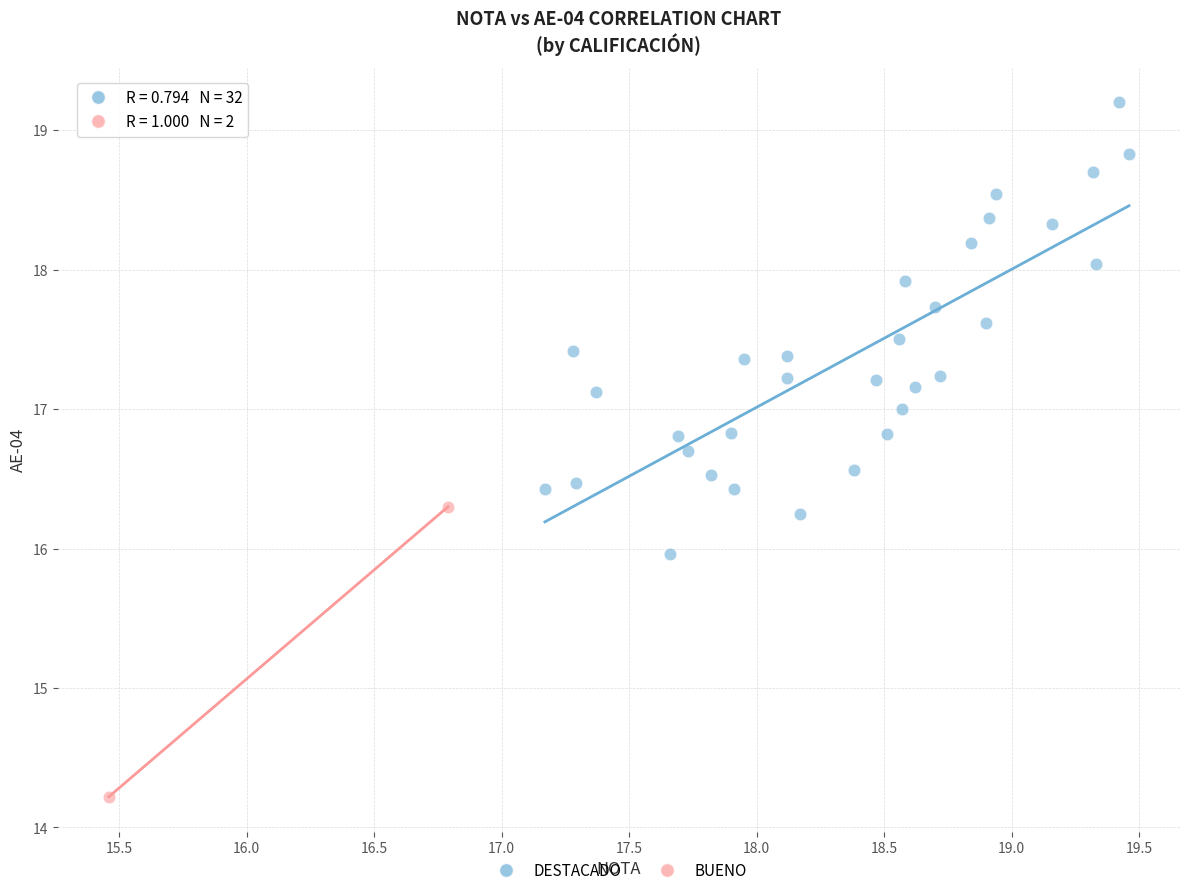

What are all the series names shown in the legend?

DESTACADO, BUENO